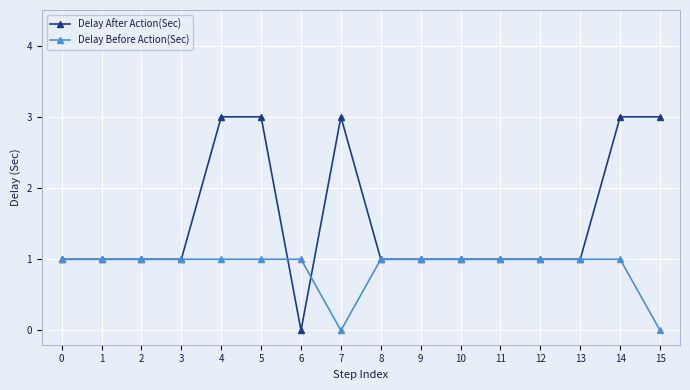

Count the Delay After Action(Sec) values in the range 1 to 3.

15